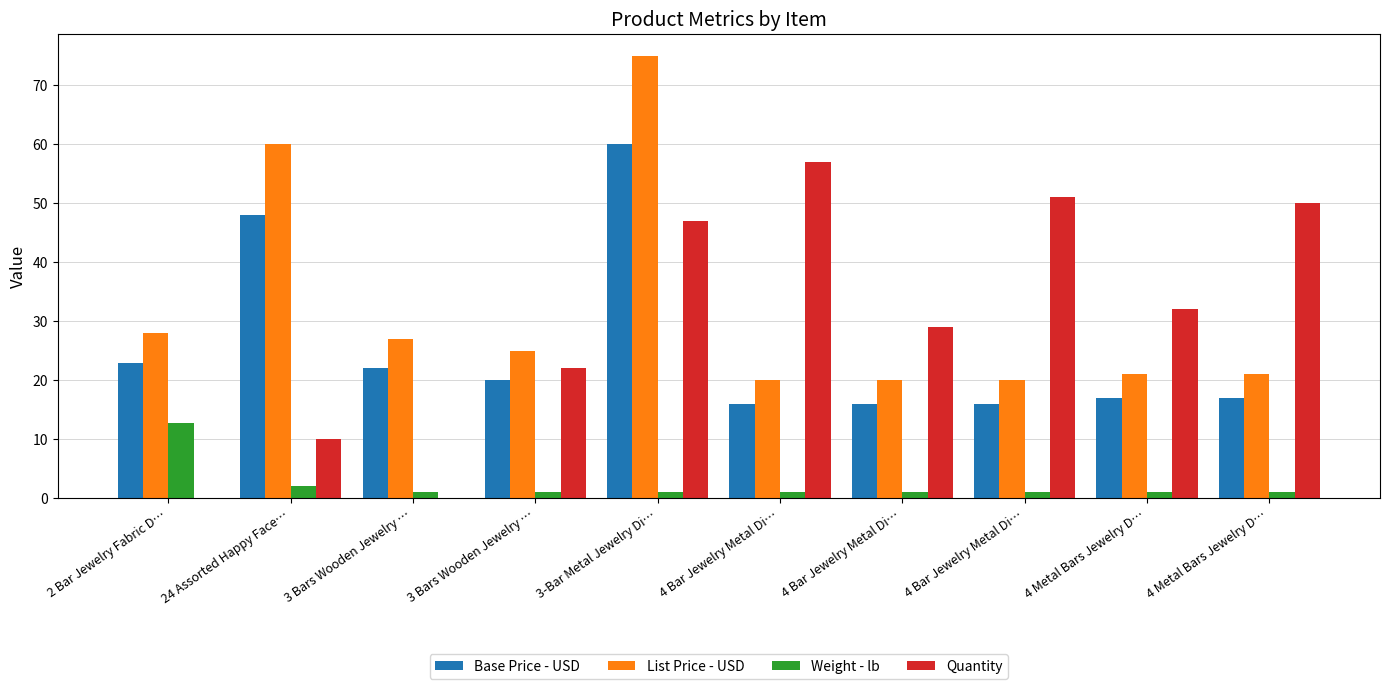

What is the label of the 2nd bar from the right?

4 Metal Bars Jewelry D…